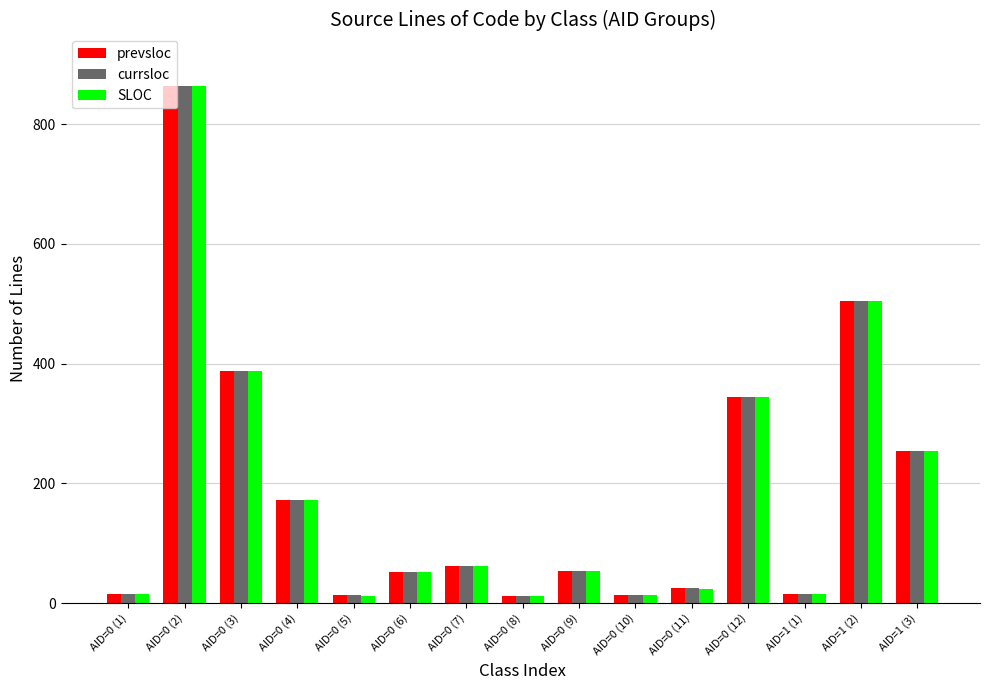

What is the approximate value of prevsloc at AID=1 (2), to the nearest 100?

500